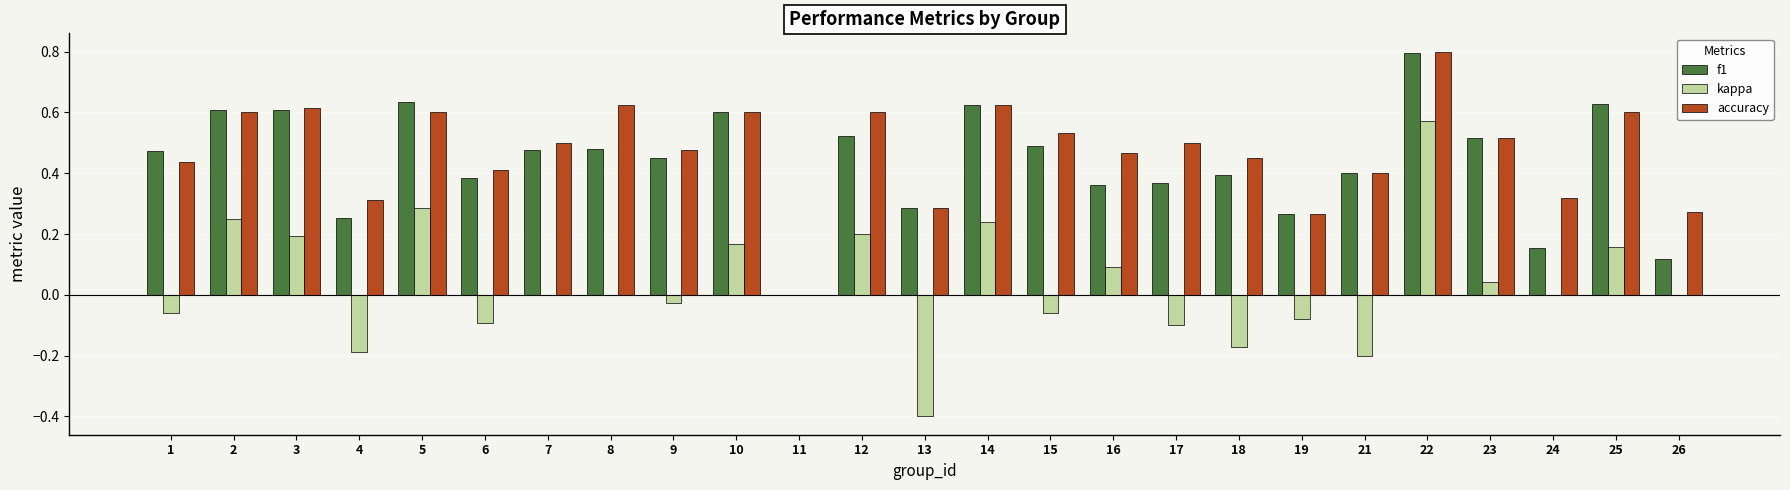

At which label does f1 reach its peak?

22